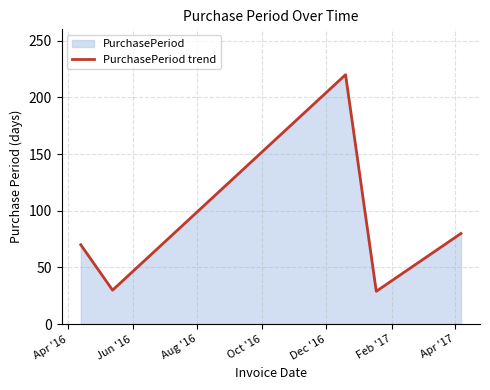

What is the minimum value shown in the chart?

29